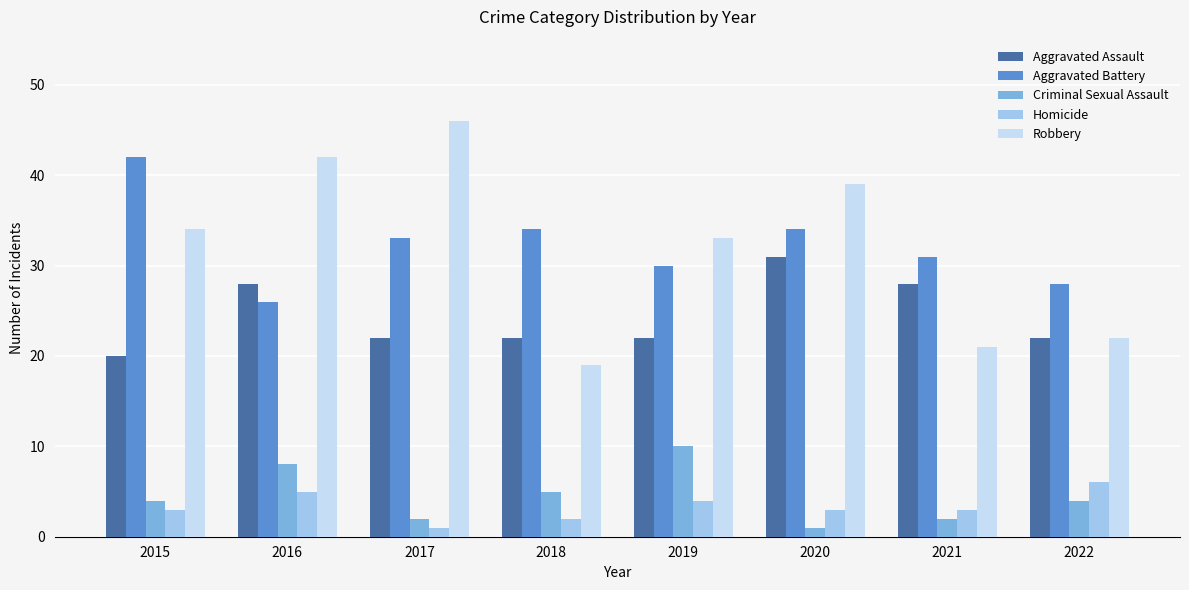

Reading left to right, transcribe all the data shown in this chart.

Aggravated Assault: 20	28	22	22	22	31	28	22
Aggravated Battery: 42	26	33	34	30	34	31	28
Criminal Sexual Assault: 4	8	2	5	10	1	2	4
Homicide: 3	5	1	2	4	3	3	6
Robbery: 34	42	46	19	33	39	21	22